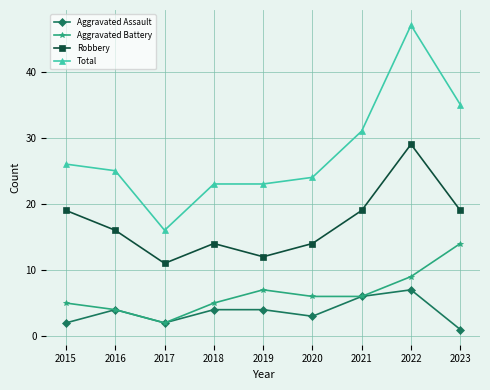

Reading left to right, extract all data points from this chart.

Aggravated Assault: 2	4	2	4	4	3	6	7	1
Aggravated Battery: 5	4	2	5	7	6	6	9	14
Robbery: 19	16	11	14	12	14	19	29	19
Total: 26	25	16	23	23	24	31	47	35